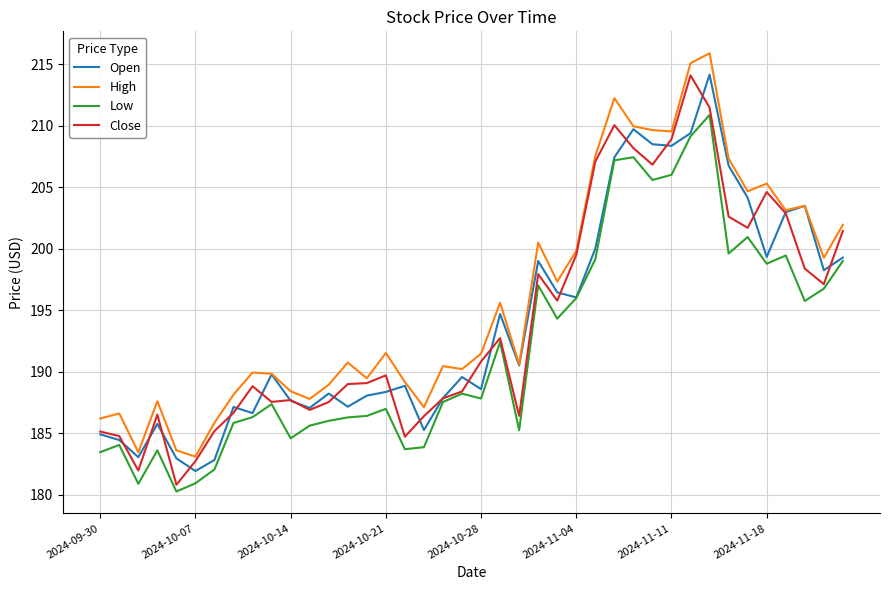

True or false: High and Low cross at least once.

False